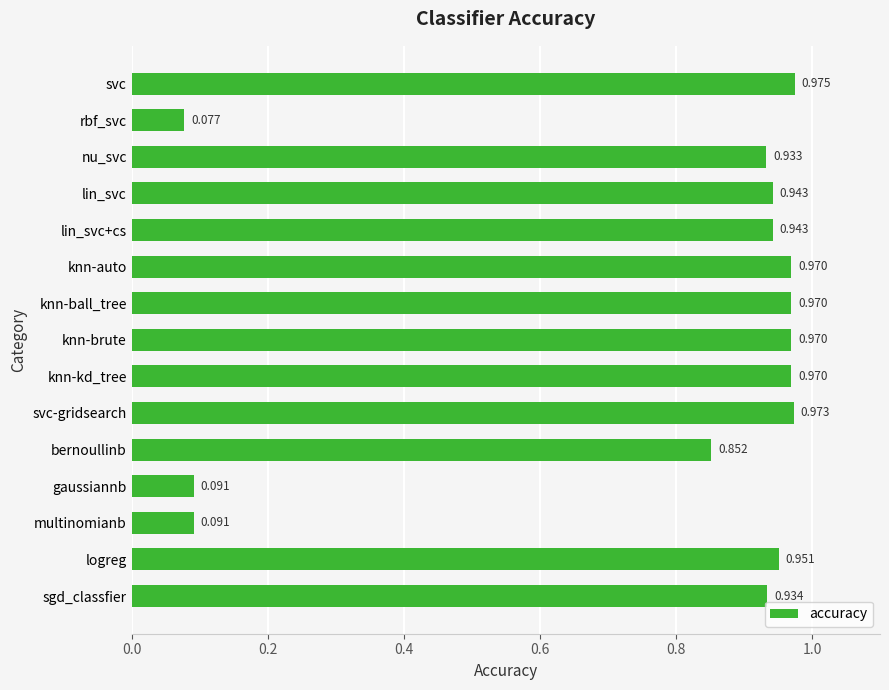

What is the label of the 2nd bar from the bottom?

logreg